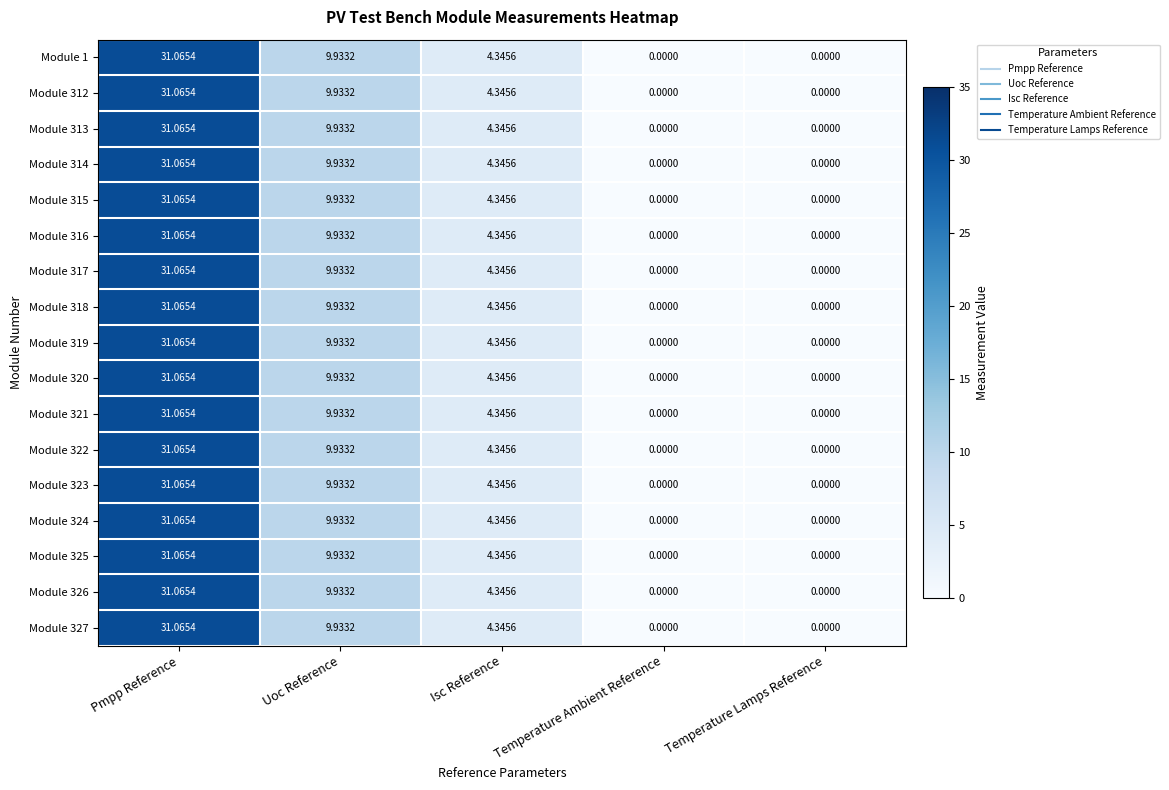

Which category has the highest value in the Module 325 series?

Pmpp Reference